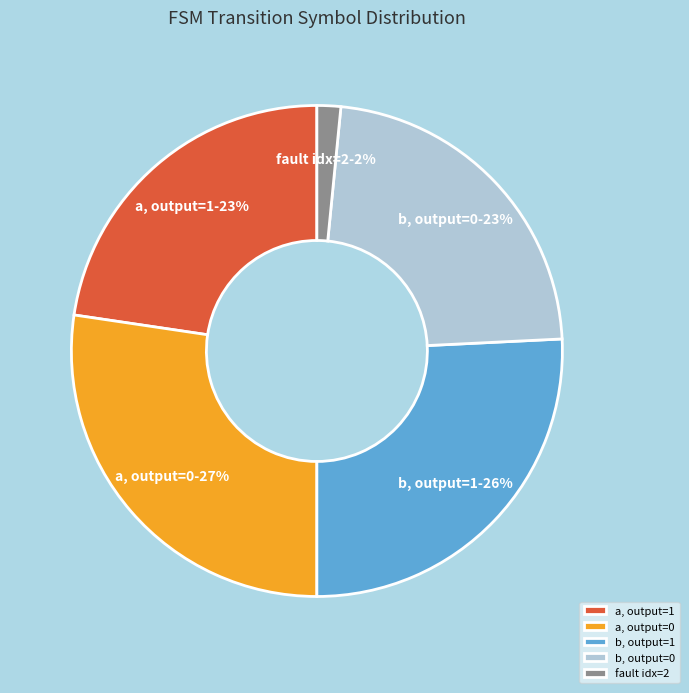

Does b, output=0 represent more than half of the total?

No